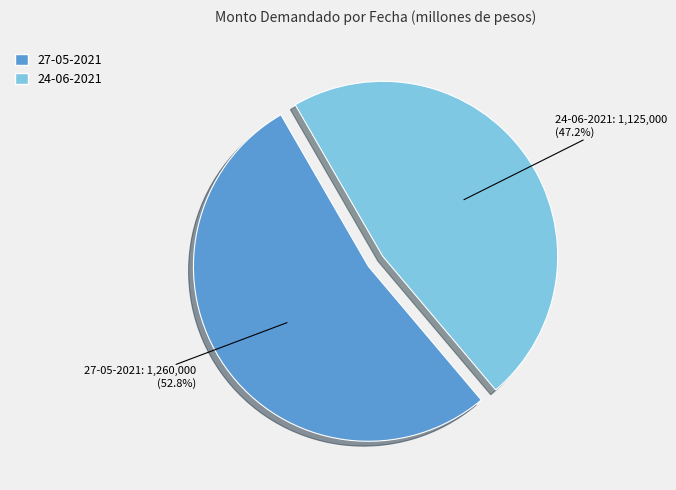

Approximately how many times larger is the value at 24-06-2021 compared to 27-05-2021?

0.9